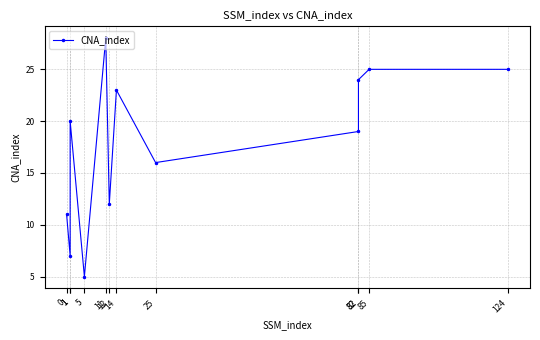

What is the sum of the values at 82 and 12?

31